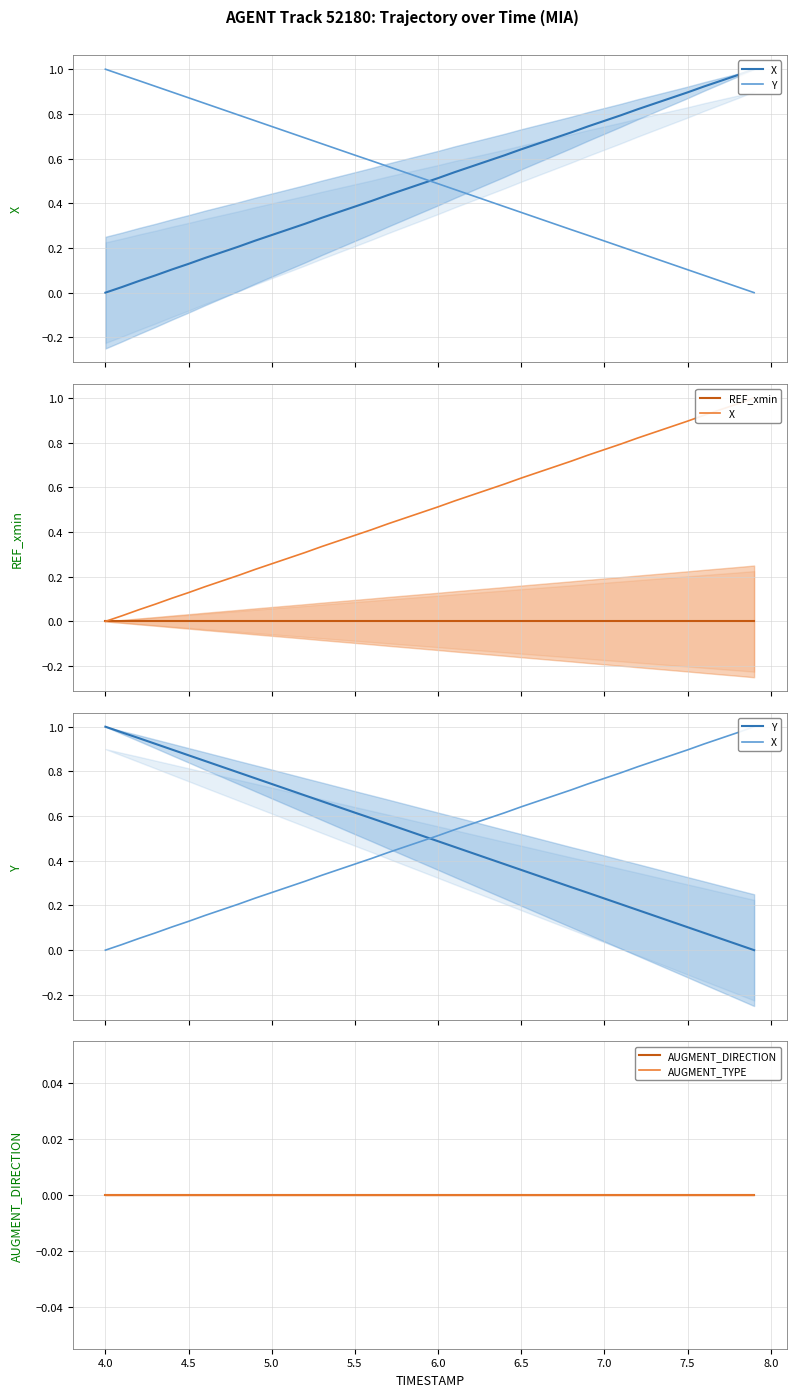

At 6.0, list the series in order from largest to smallest.

X, Y, REF_xmin, AUGMENT_DIRECTION, AUGMENT_TYPE